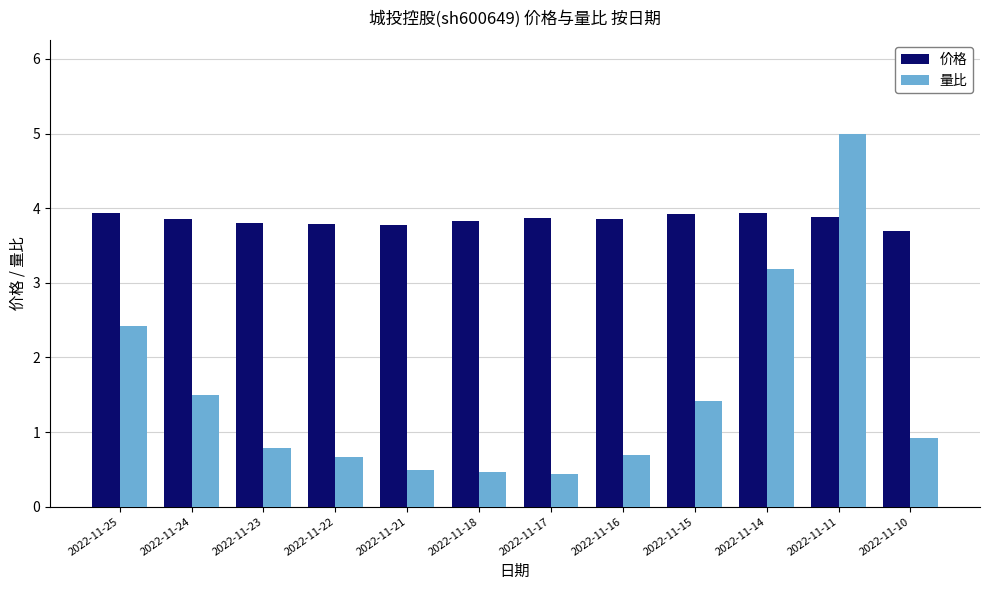

At 2022-11-10, list the series in order from smallest to largest.

量比, 价格